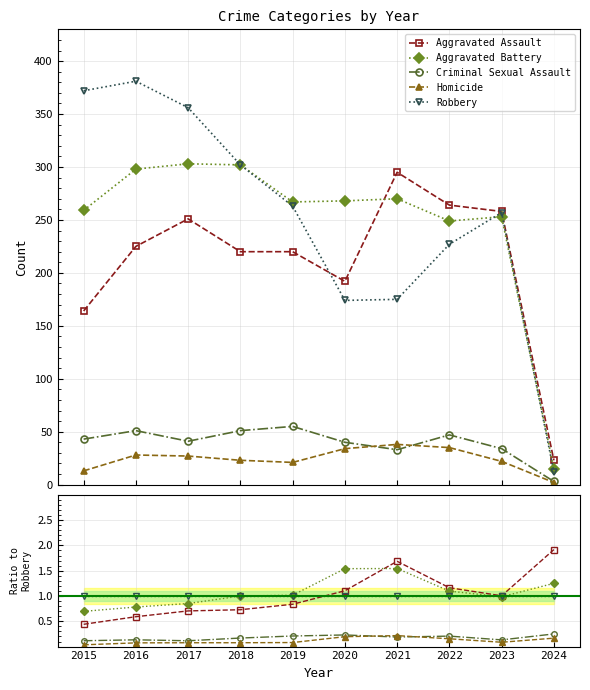

Reading right to left, extract all data points from this chart.

Aggravated Assault: 1.9	1.0	1.2	1.7	1.1	0.8	0.7	0.7	0.6	0.4
Aggravated Battery: 1.2	1.0	1.1	1.5	1.5	1.0	1.0	0.9	0.8	0.7
Criminal Sexual Assault: 0.2	0.1	0.2	0.2	0.2	0.2	0.2	0.1	0.1	0.1
Homicide: 0.2	0.1	0.2	0.2	0.2	0.1	0.1	0.1	0.1	0.0
Robbery: 1.0	1.0	1.0	1.0	1.0	1.0	1.0	1.0	1.0	1.0